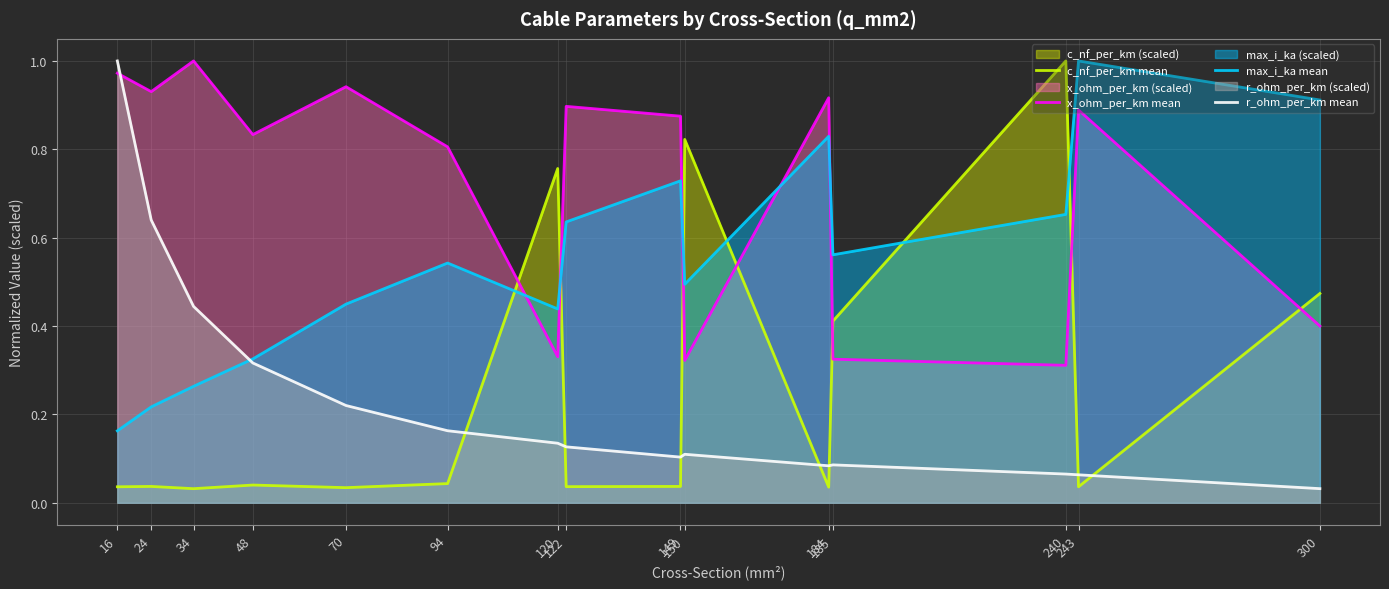

Which series has the largest range (max minus min)?

c_nf_per_km mean